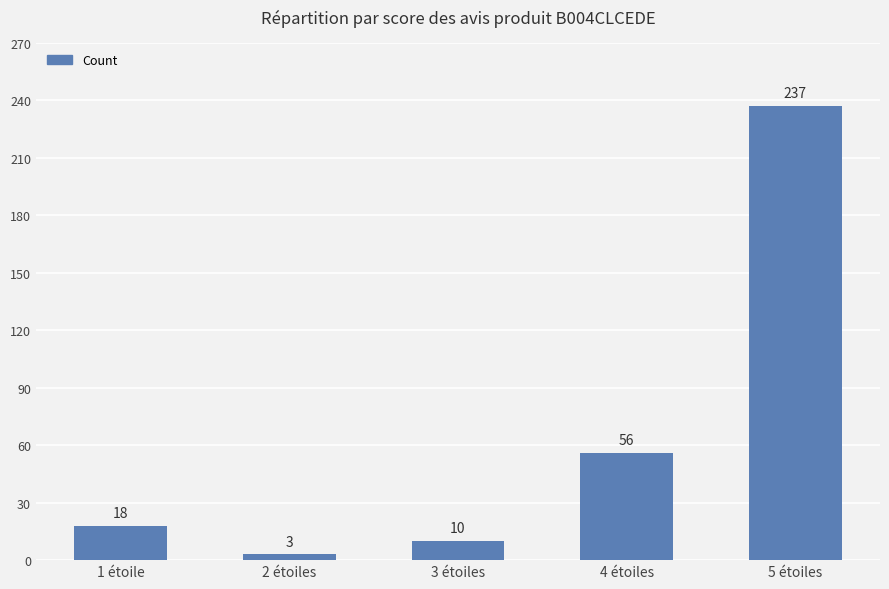

Which has a higher value, 4 étoiles or 5 étoiles?

5 étoiles